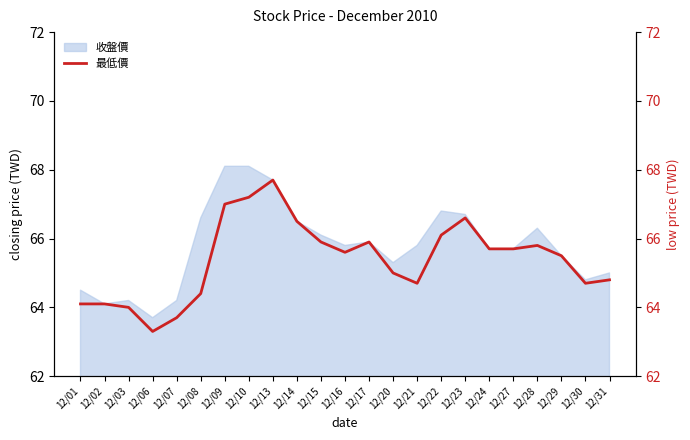

The 收盤價 series shows 65.0 at 12/31. True or false?

True